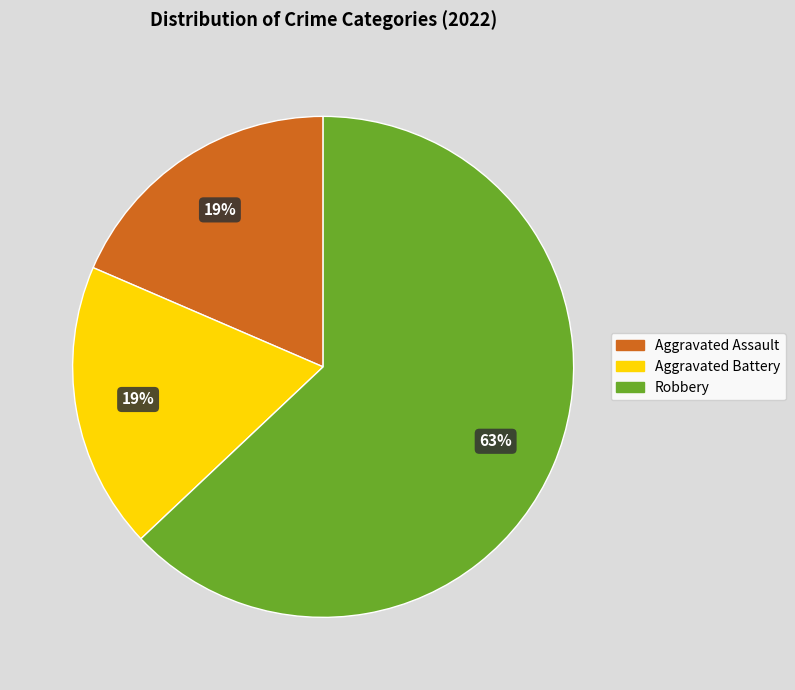

To the nearest percent, what is the difference between the largest and smallest slice percentages?

44%